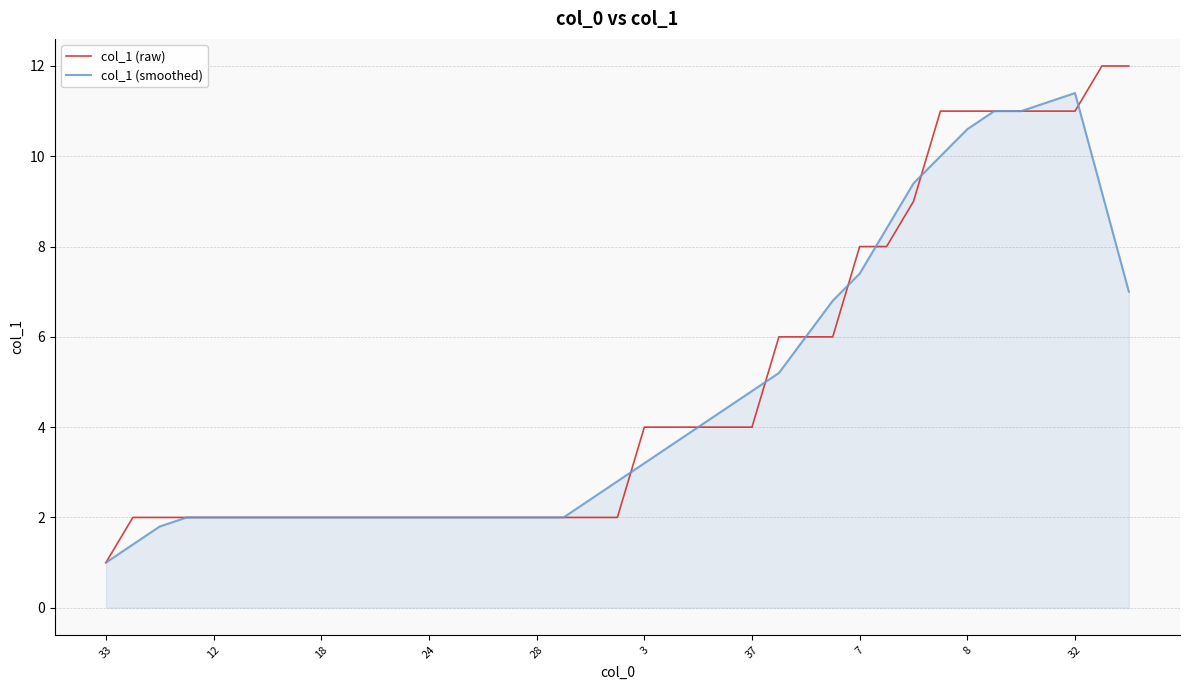

Rank the series by their maximum value, from highest to lowest.

col_1 (raw), col_1 (smoothed)